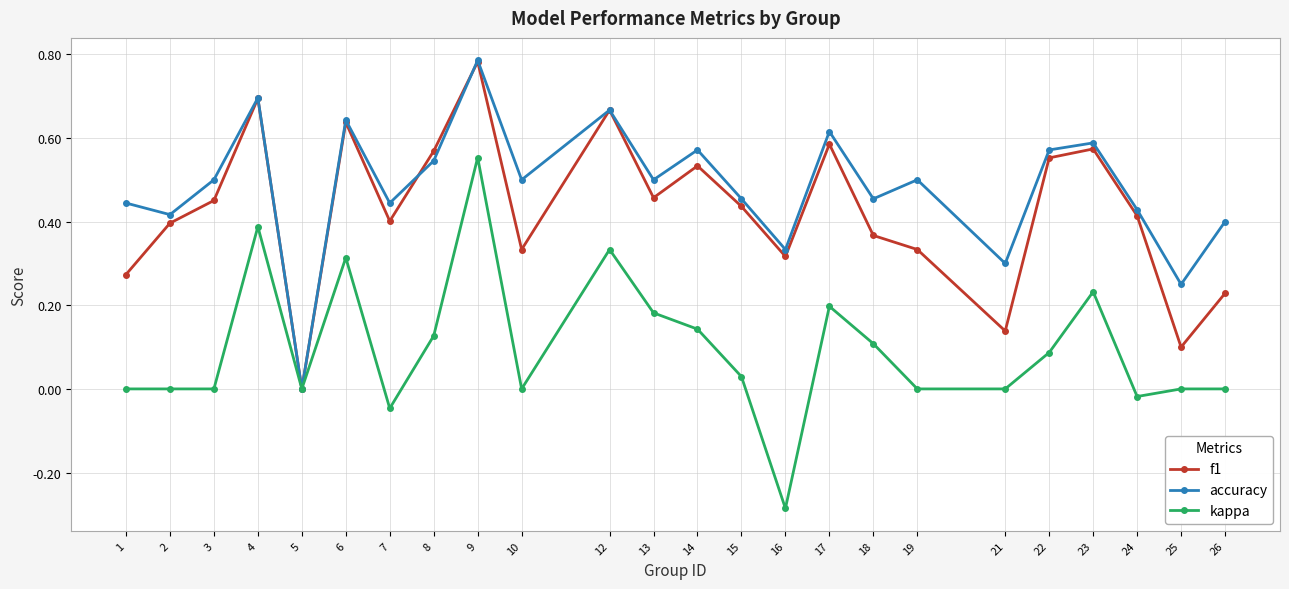

Which series has the largest range (max minus min)?

kappa